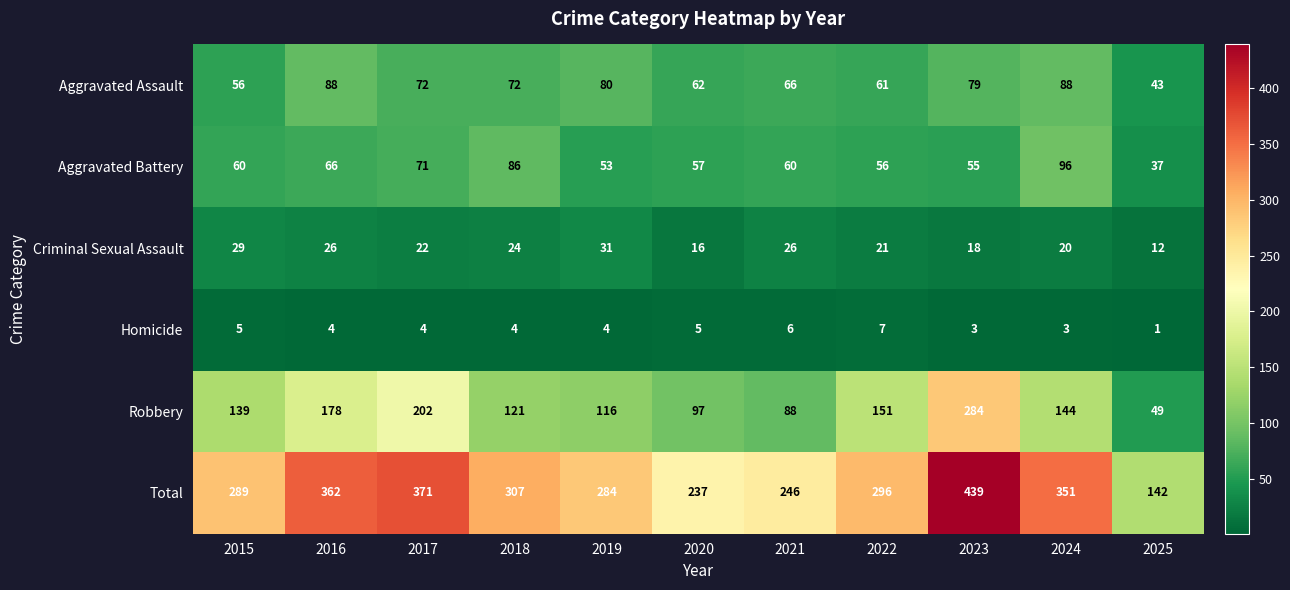

At which label is Aggravated Battery closest to 66?

2016